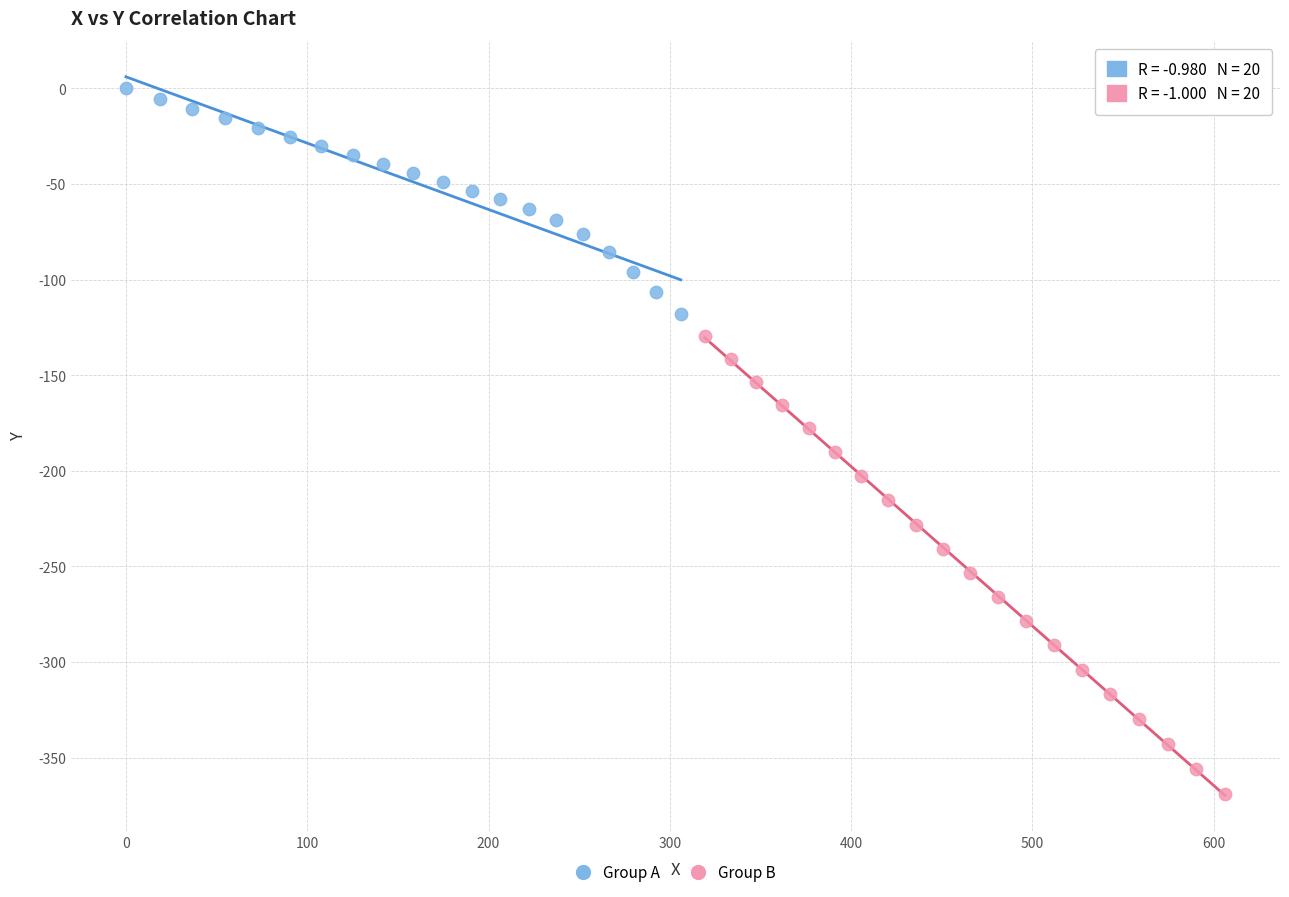

Which series has the widest spread of Y values?

Group B